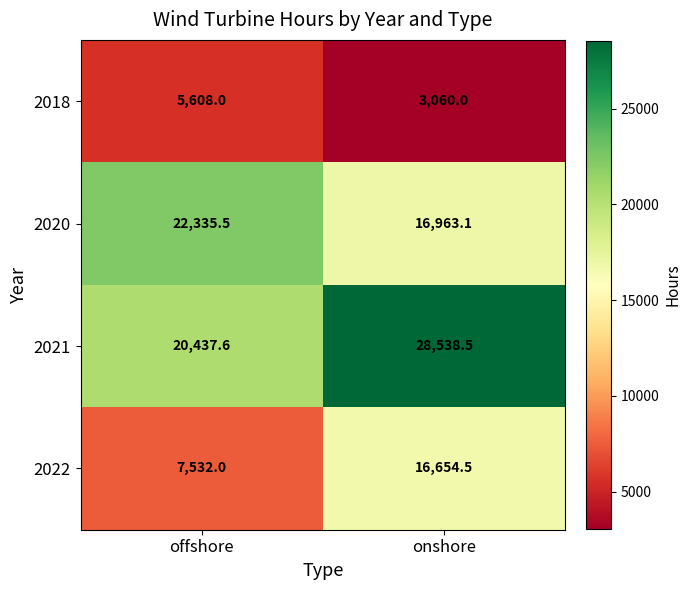

The 2020 series shows 22477.9 at onshore. True or false?

False